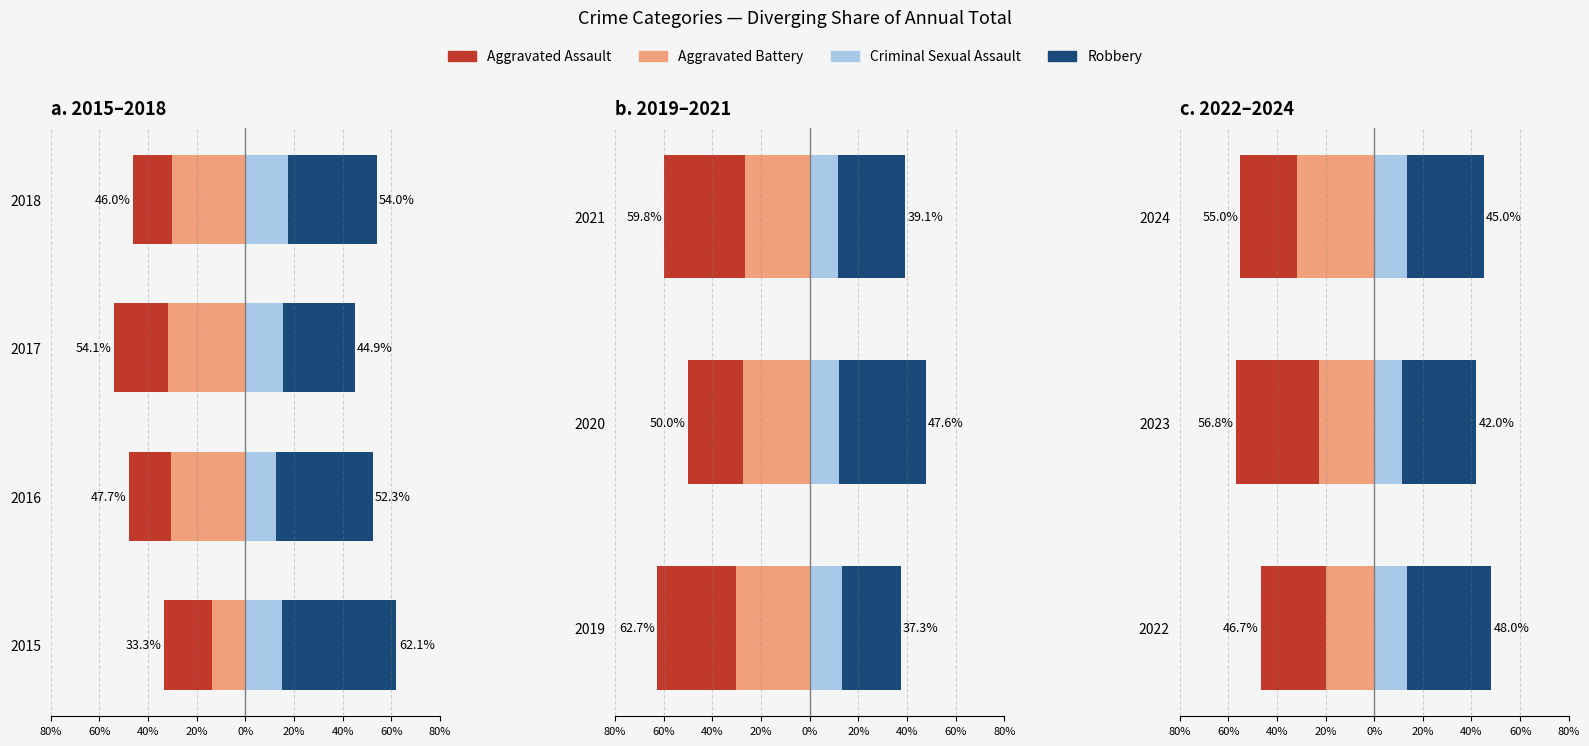

What is the minimum value shown in the chart?

-34.1